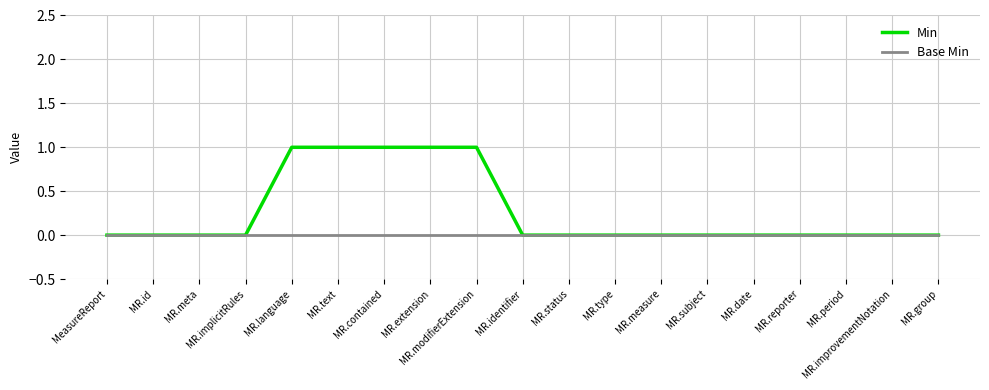

The Min series shows 1 at MR.extension. True or false?

True